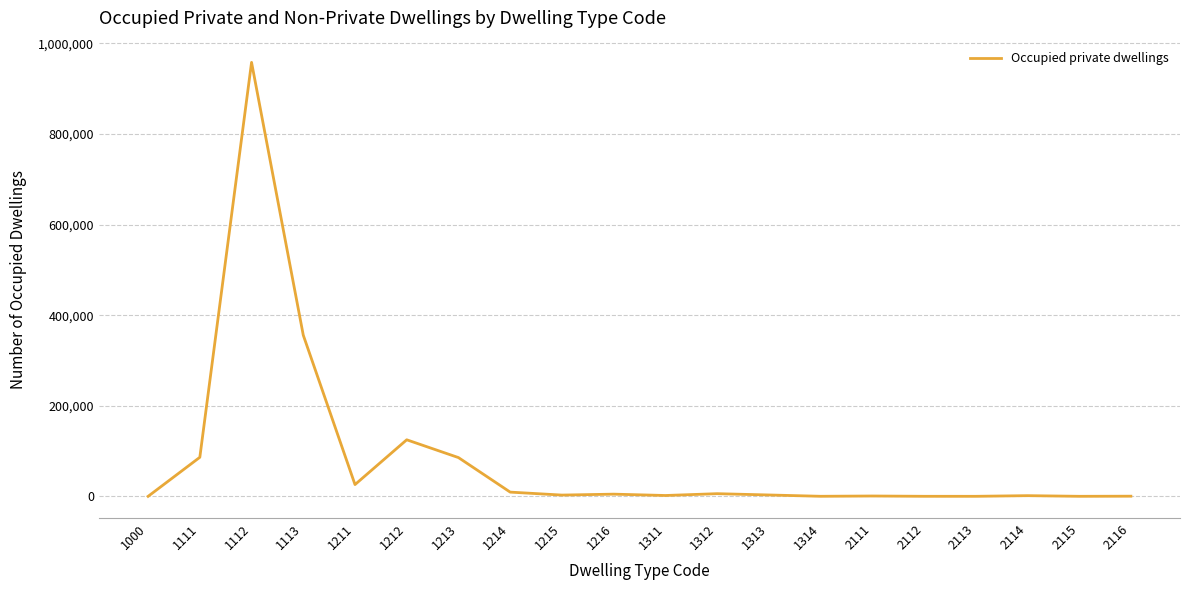

What is the greatest value displayed?

957996